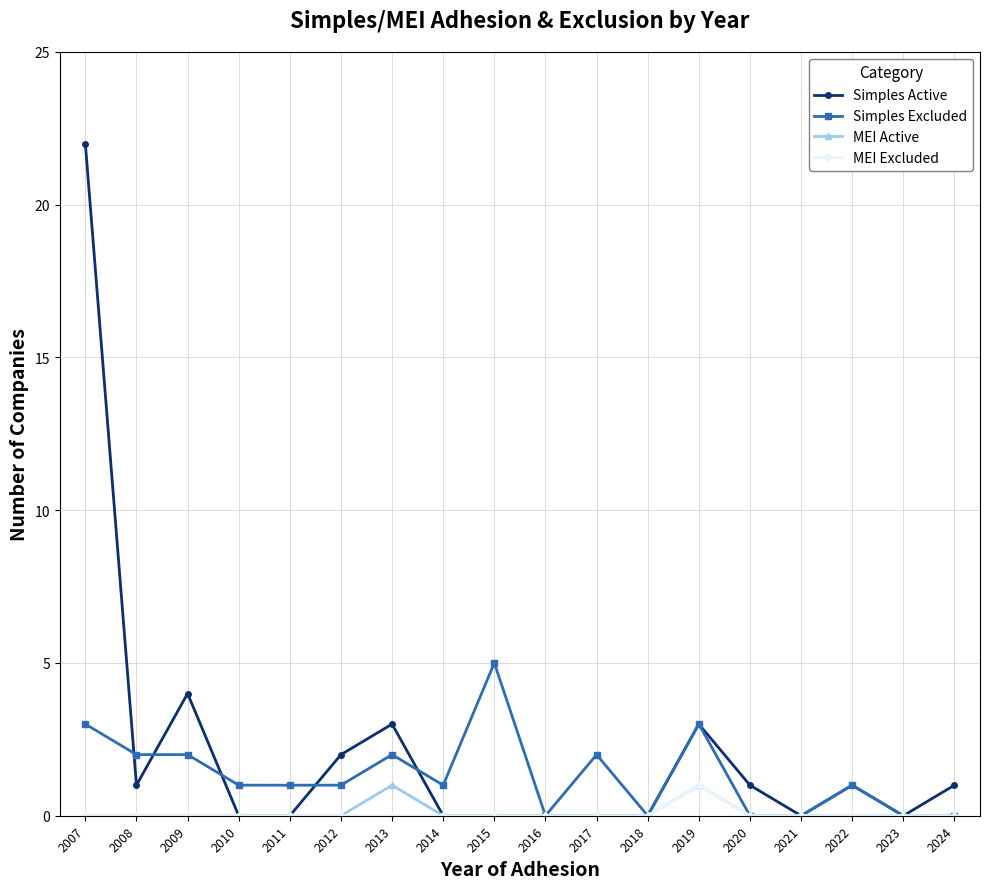

What is the total value across all series at 2017?

2